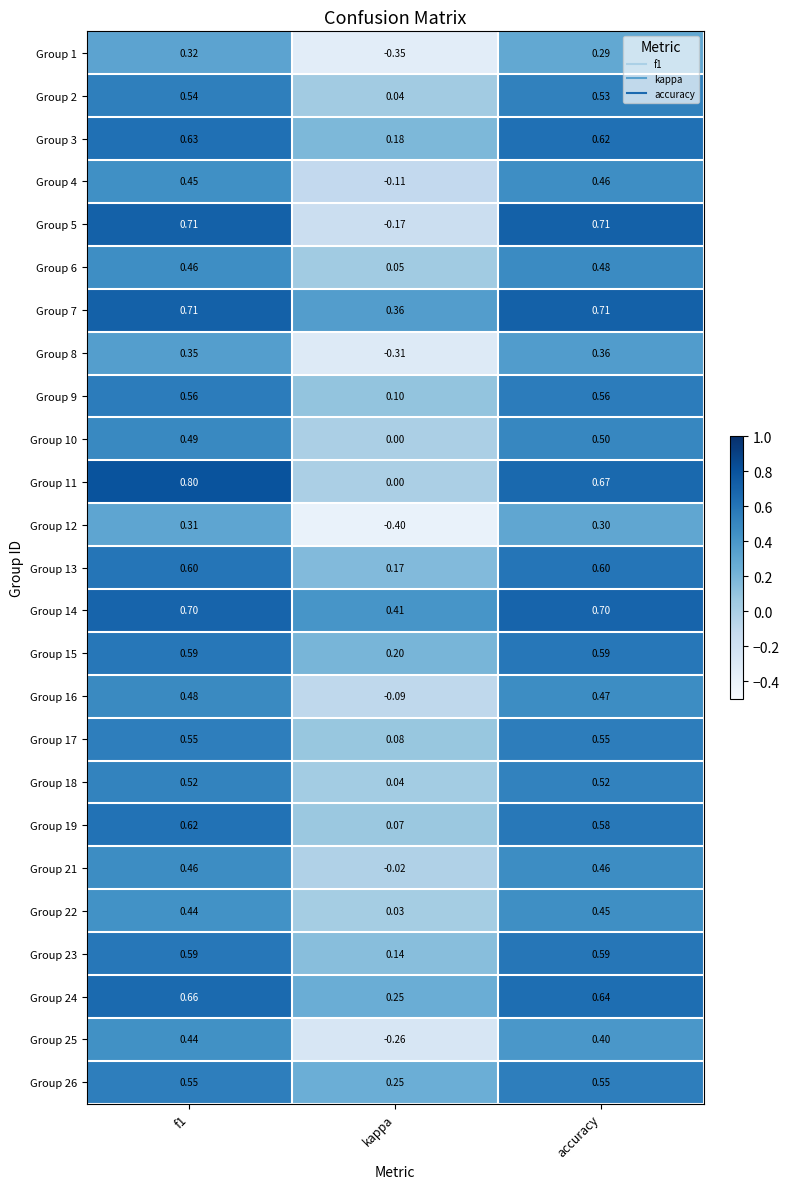

Where is Group 18 nearest to the value 0?

kappa